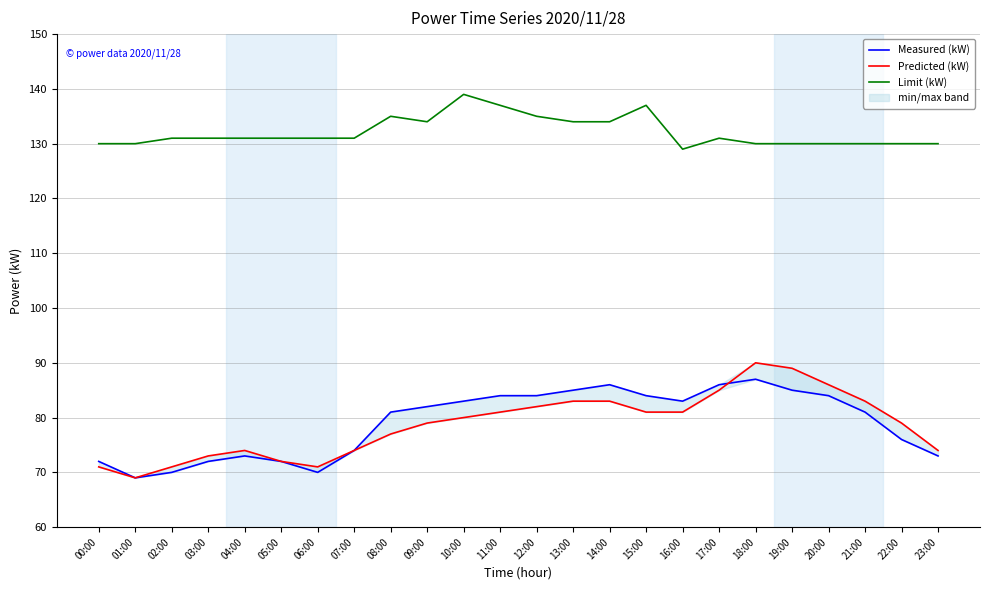

Reading left to right, list all the values displayed in this chart.

Measured (kW): 00:00=72	01:00=69	02:00=70	03:00=72	04:00=73	05:00=72	06:00=70	07:00=74	08:00=81	09:00=82	10:00=83	11:00=84	12:00=84	13:00=85	14:00=86	15:00=84	16:00=83	17:00=86	18:00=87	19:00=85	20:00=84	21:00=81	22:00=76	23:00=73
Predicted (kW): 00:00=71	01:00=69	02:00=71	03:00=73	04:00=74	05:00=72	06:00=71	07:00=74	08:00=77	09:00=79	10:00=80	11:00=81	12:00=82	13:00=83	14:00=83	15:00=81	16:00=81	17:00=85	18:00=90	19:00=89	20:00=86	21:00=83	22:00=79	23:00=74
Limit (kW): 00:00=130	01:00=130	02:00=131	03:00=131	04:00=131	05:00=131	06:00=131	07:00=131	08:00=135	09:00=134	10:00=139	11:00=137	12:00=135	13:00=134	14:00=134	15:00=137	16:00=129	17:00=131	18:00=130	19:00=130	20:00=130	21:00=130	22:00=130	23:00=130